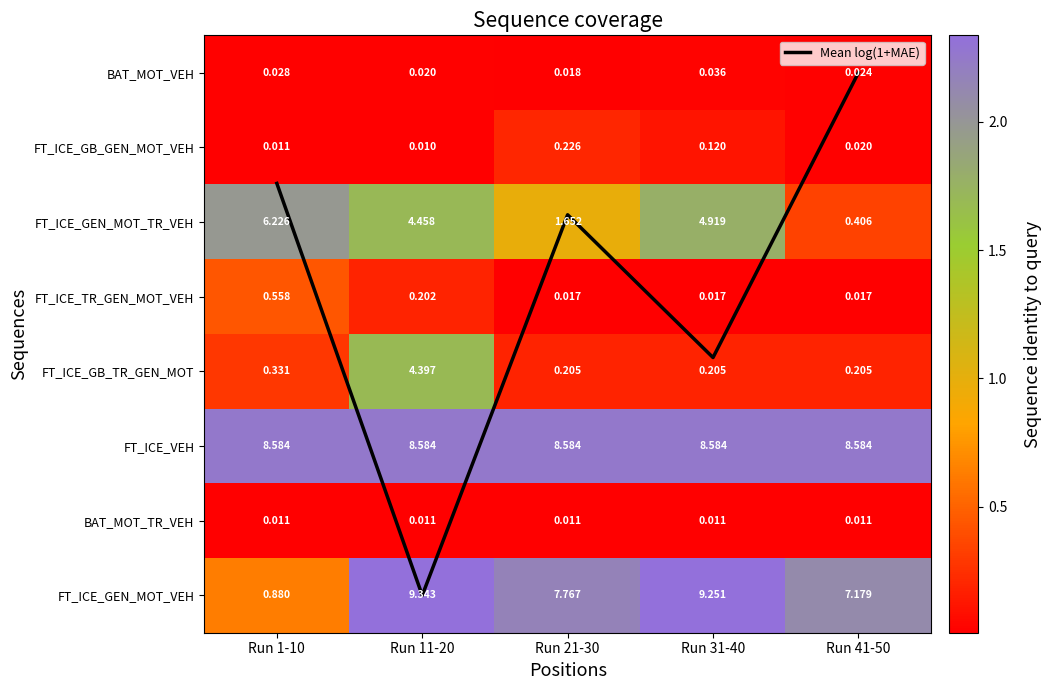

Which has a higher value, Run 41-50 or Run 31-40?

Run 31-40